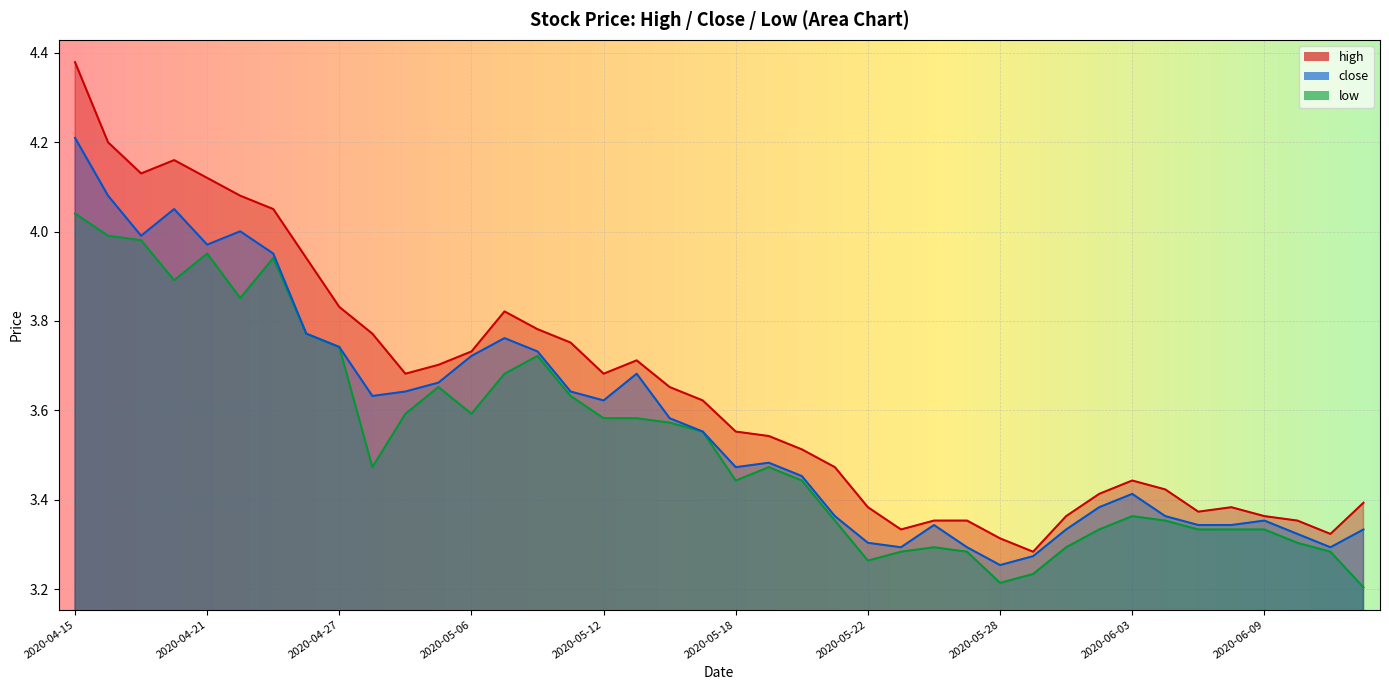

Between 2020-05-20 and 2020-06-04, which series saw the biggest shift?

high